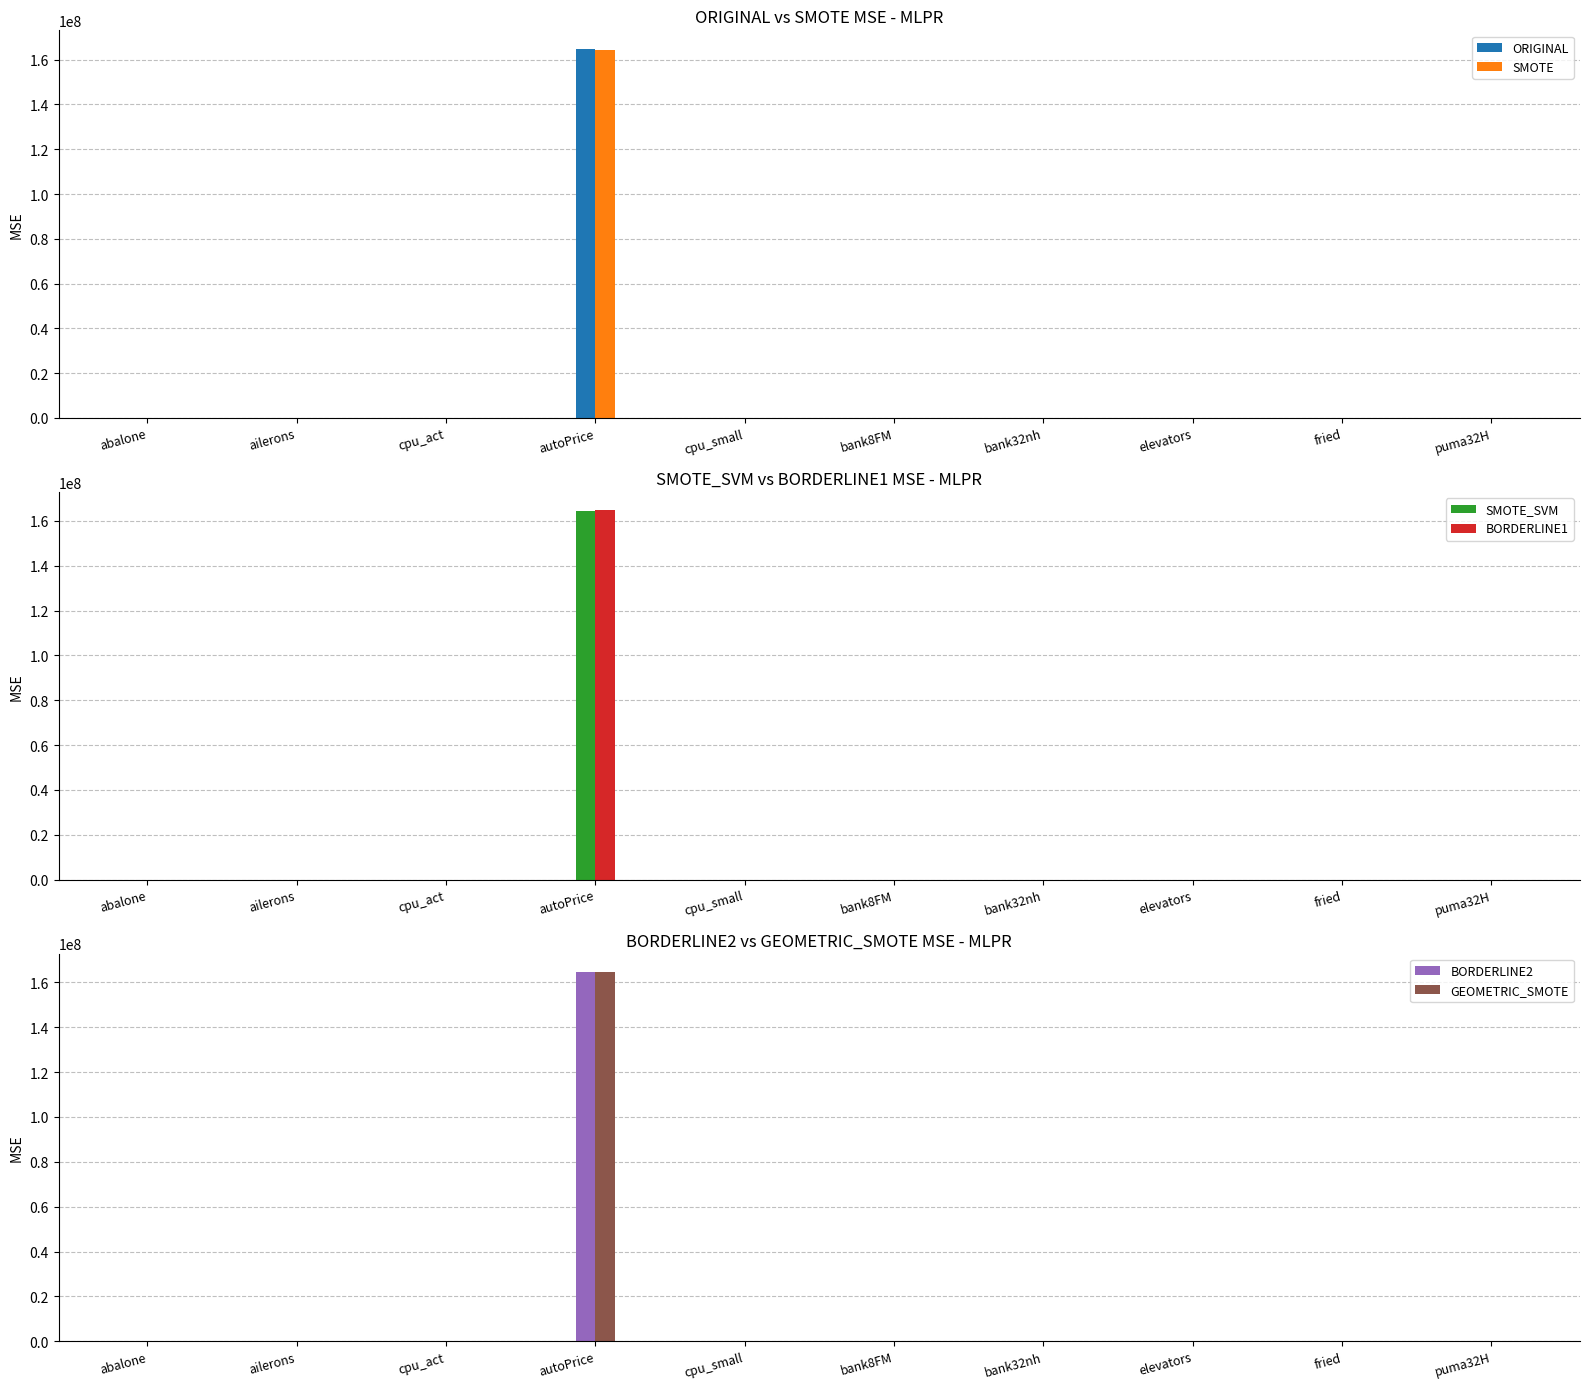

What is the greatest value displayed?

164886187.6